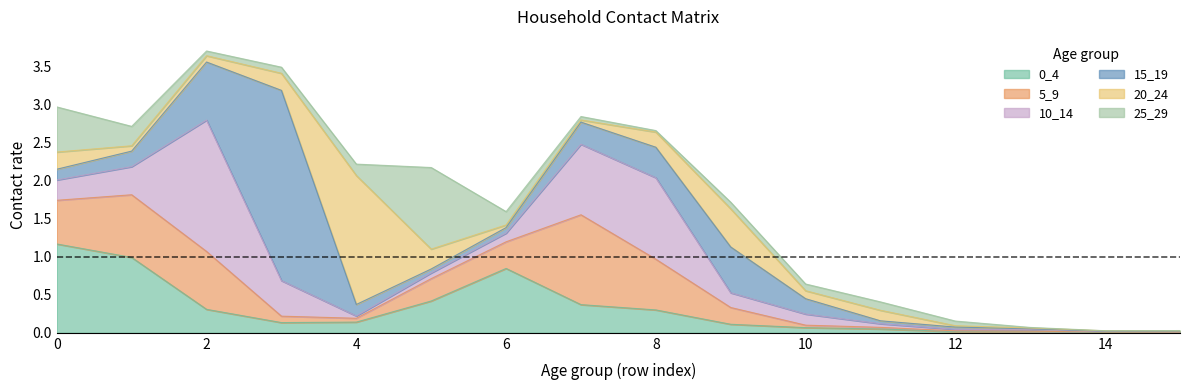

The value of 20_24 at 0 is 0.2. True or false?

True